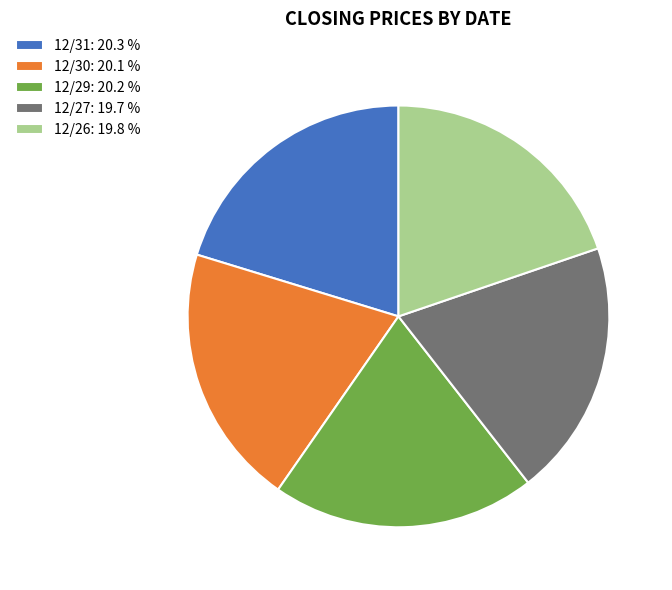

Do 12/26: 19.8 % and 12/29: 20.2 % together represent more than half of the pie?

No